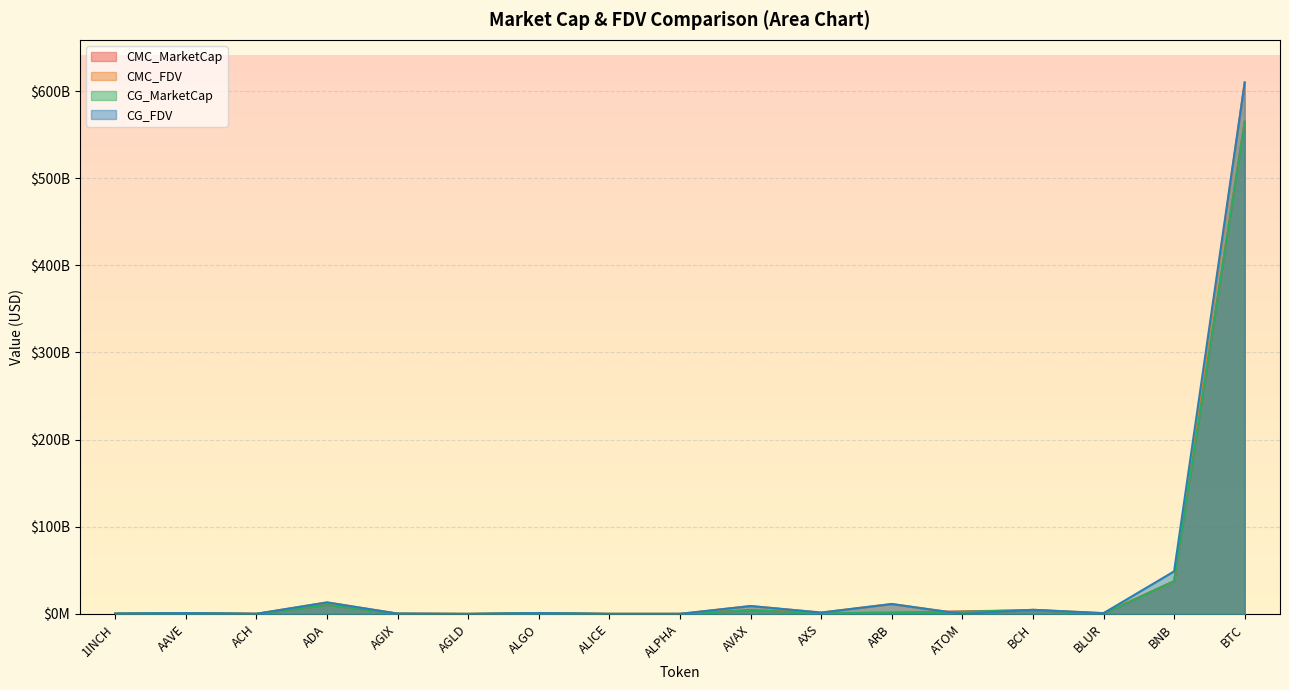

What is the average value of the CMC_MarketCap series?

37041628026.7